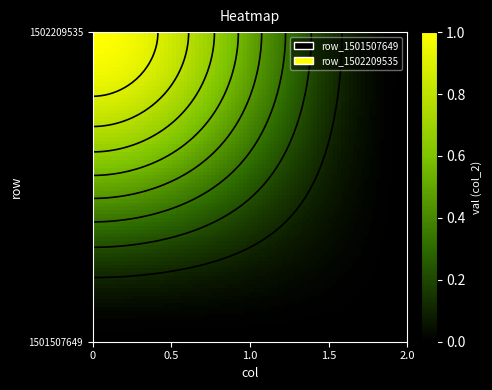

Reading left to right, list all the values displayed in this chart.

row_1501507649: col_1=0=0	col_2=0=0
row_1502209535: col_1=0=1	col_2=0=0